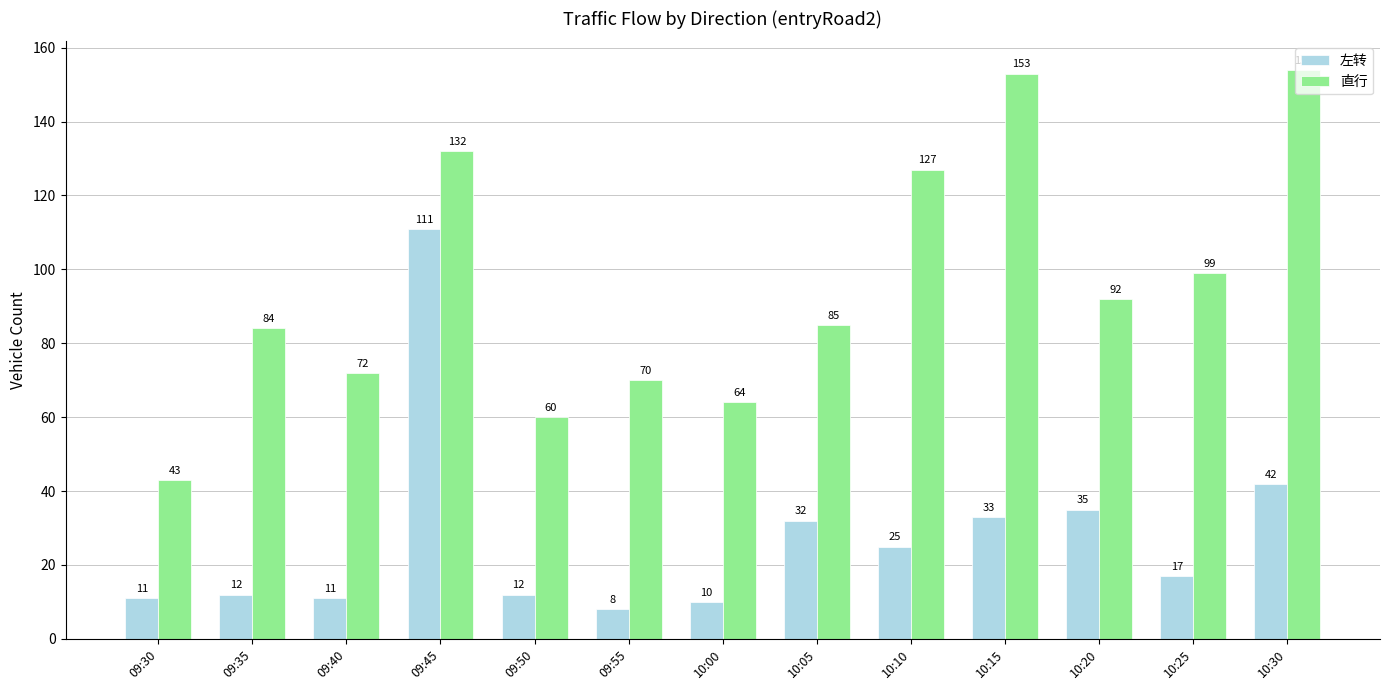

Which series has the largest range (max minus min)?

直行